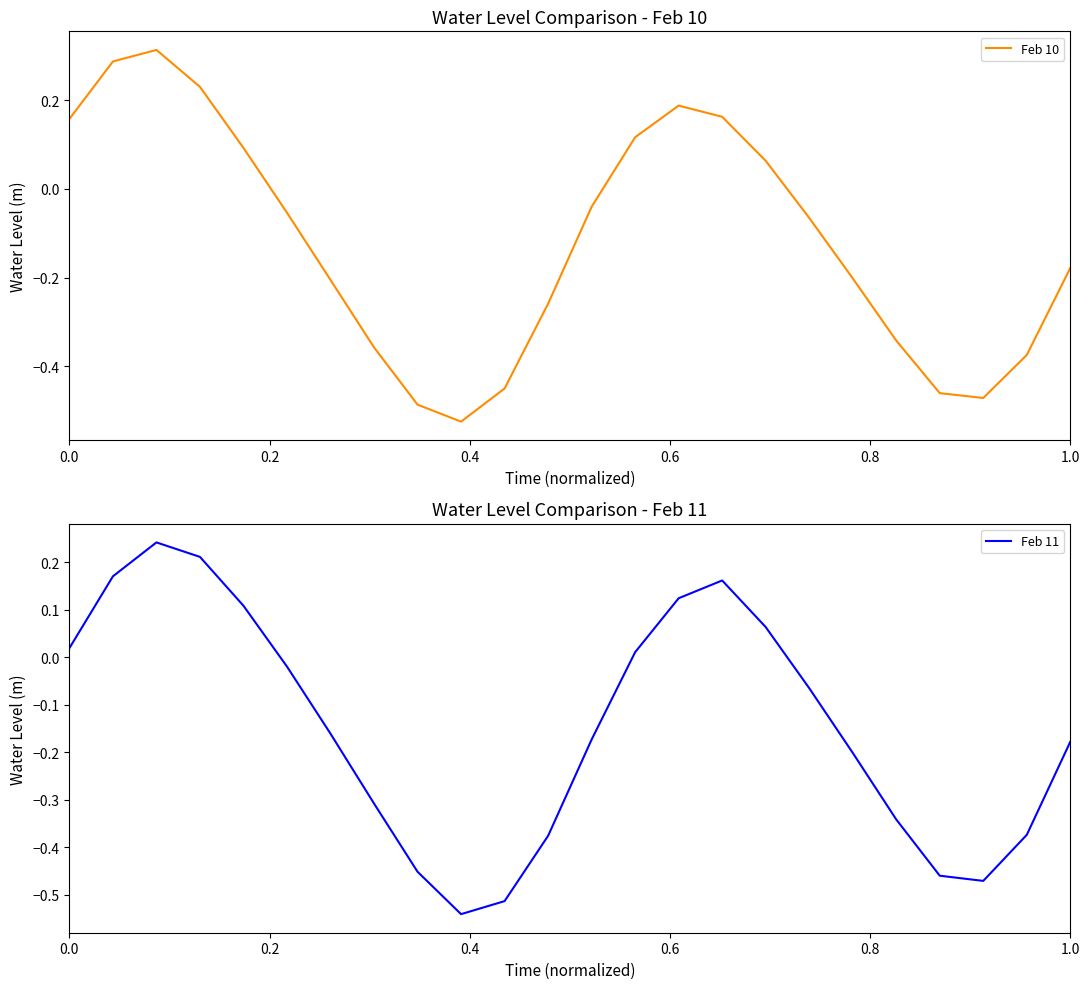

What is the value of the Feb 11 point at the 22nd from the left?

-0.5